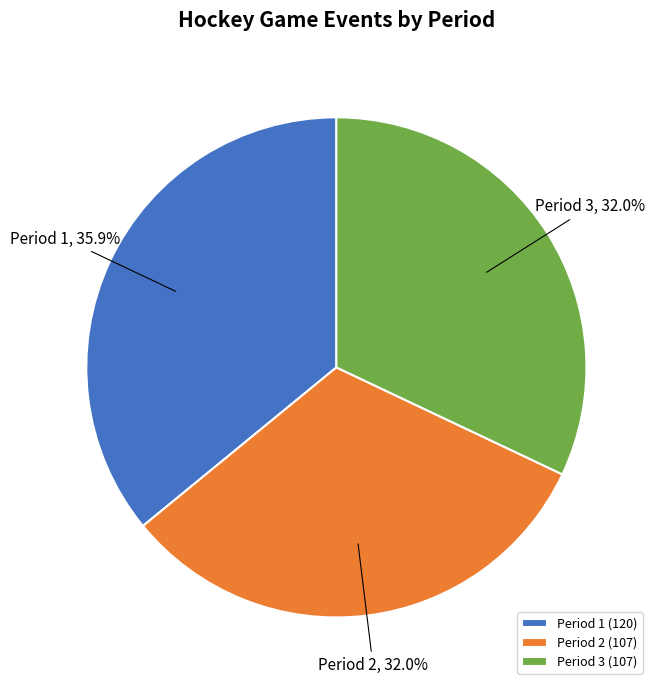

Approximately how many times larger is the value at Period 1 compared to Period 3?

1.1